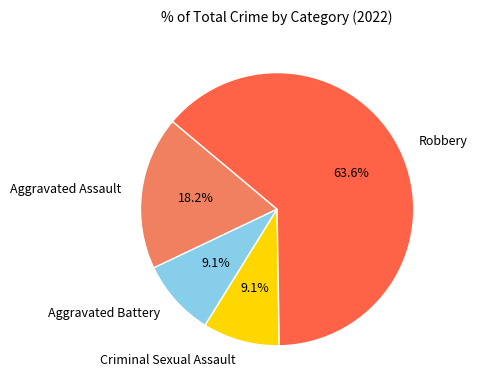

Is it true that Aggravated Battery is 18% of the pie?

False